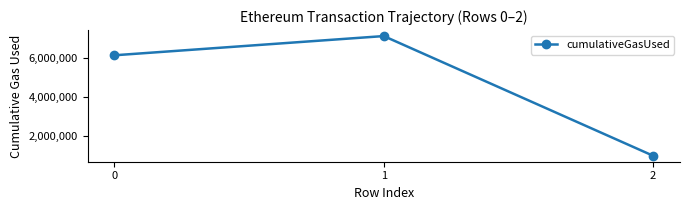

What is the ratio of the value at 1 to the value at 2?

7.2